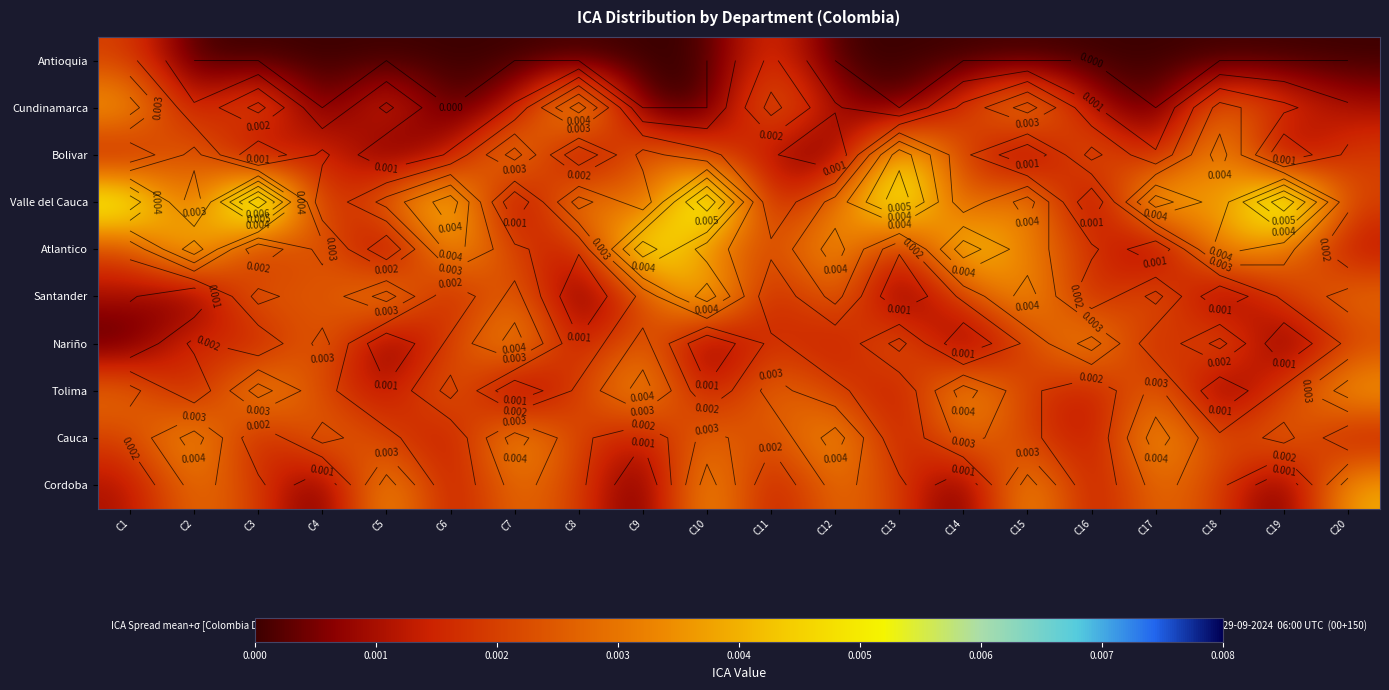

At which category does the chart reach its peak across all series?

C3